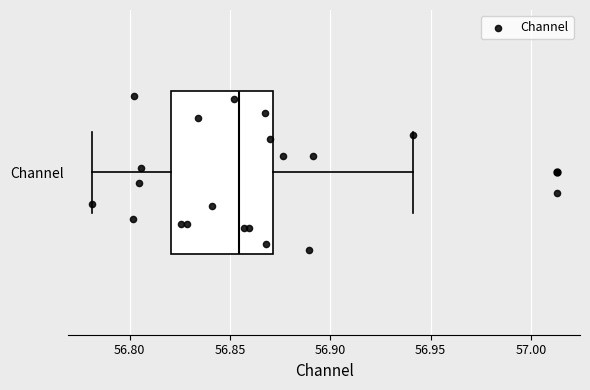

Transcribe this box plot: give where the median line is, the range the box spans, and where the two whiskers end, as read against the x-axis. The values are not printed on the chart, so give them approximately, as read against the axis.

median 56.855, box 56.820 to 56.870, whiskers 56.780 to 56.940